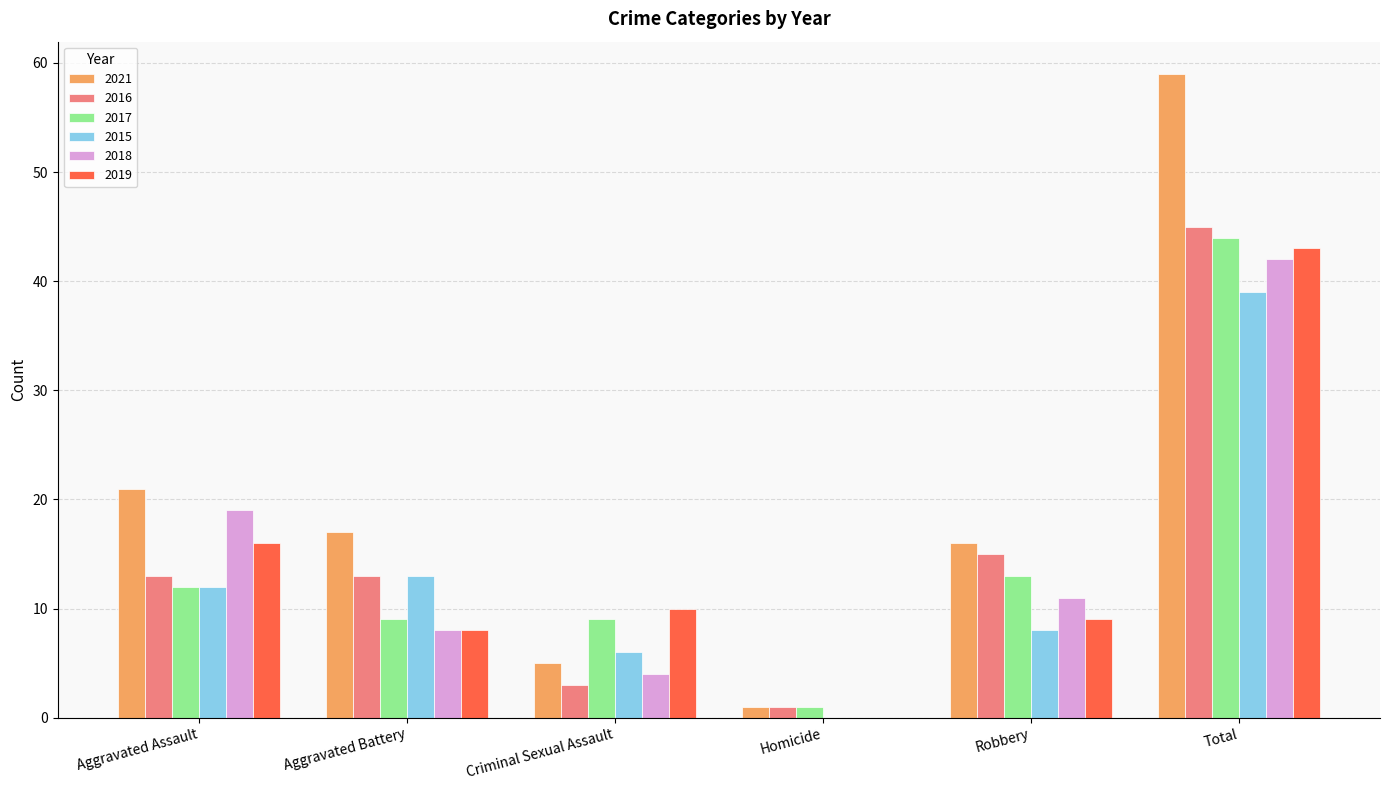

What is the sum of all 2021 values?

119